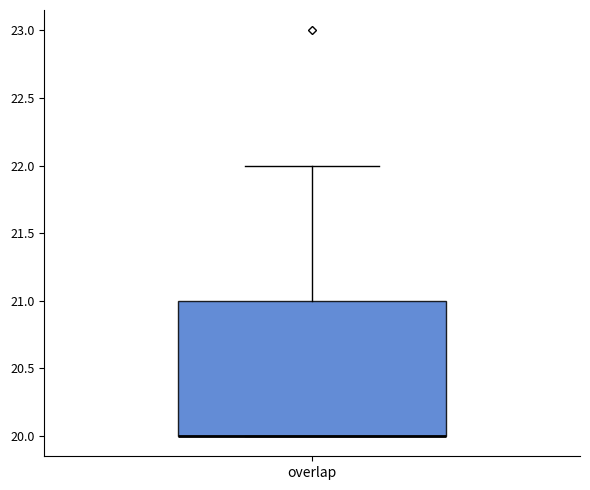

Read this box plot against the y-axis: the position of the median line, the range covered by the box, and the ends of both whiskers. The values are not printed on the chart, so give them approximately, as read against the axis.

median 20 (drawn on the box's lower edge), box 20 to 21, whiskers 20 to 22